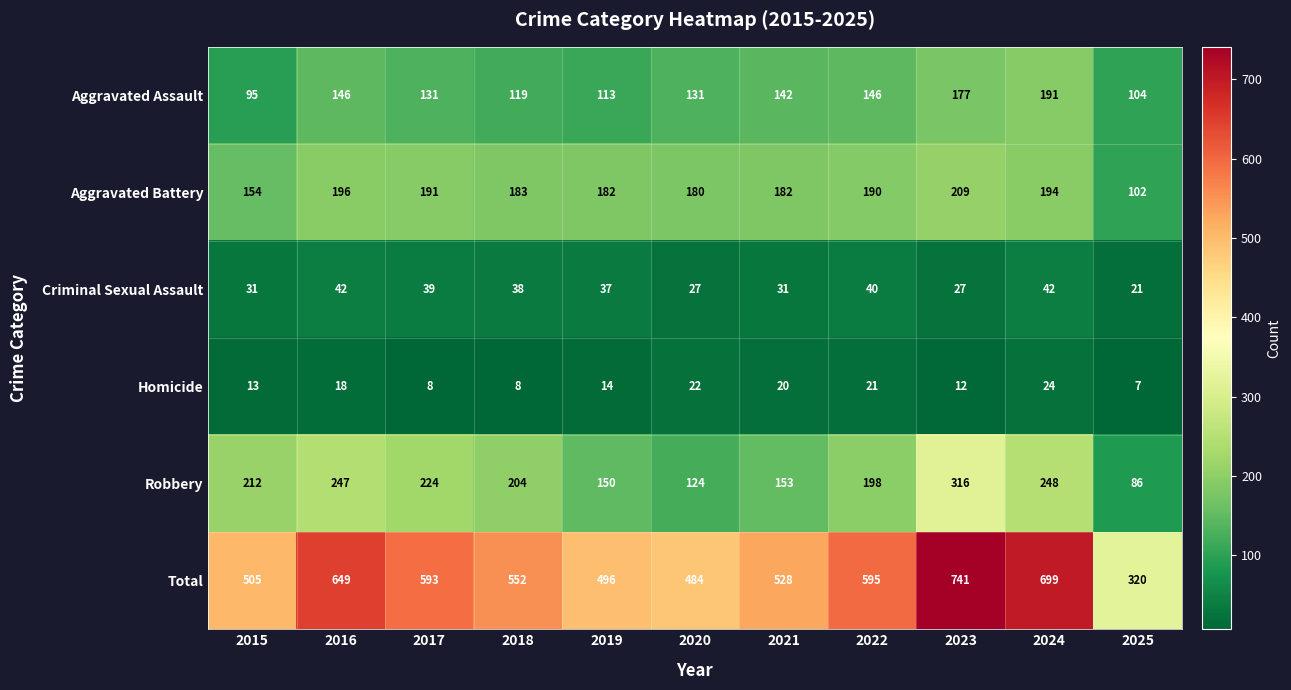

At how many categories does at least one series exceed 279?

11